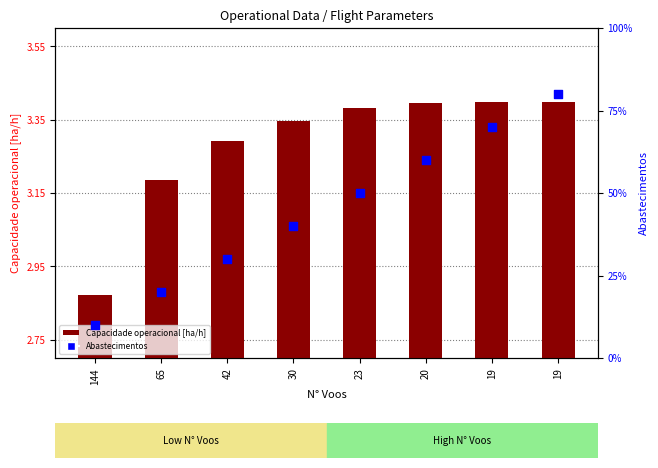

Which series reaches the minimum Y coordinate?

Abastecimentos